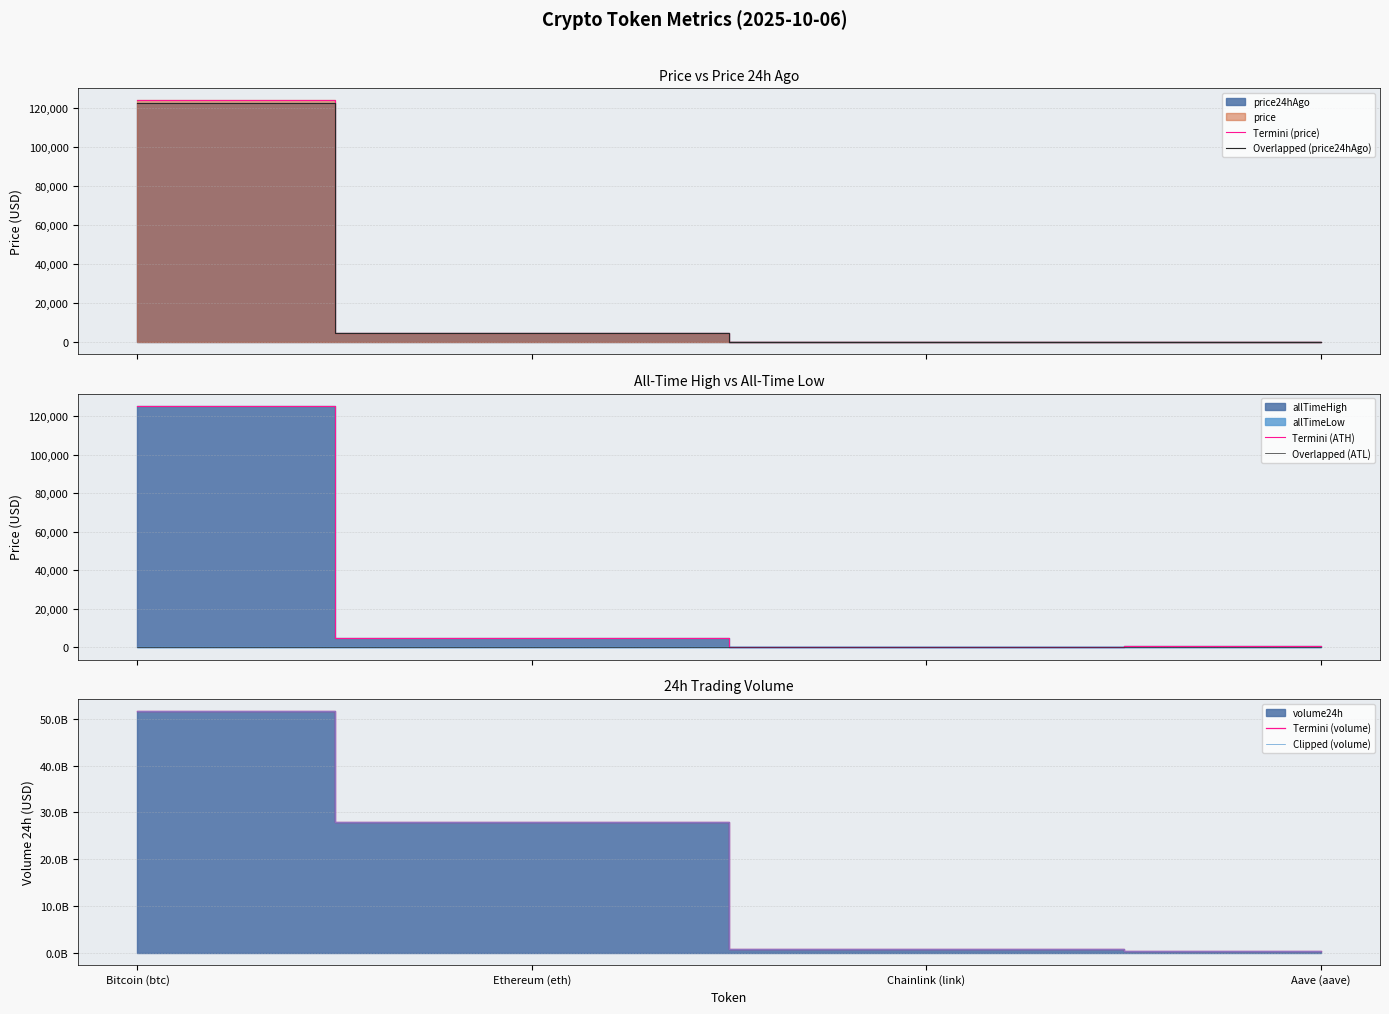

What is the label of the 3rd point from the left?

Chainlink (link)